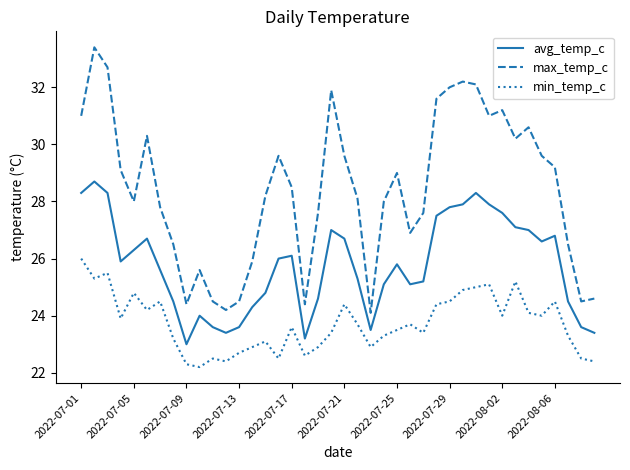

What is the highest value of the avg_temp_c series?

28.7